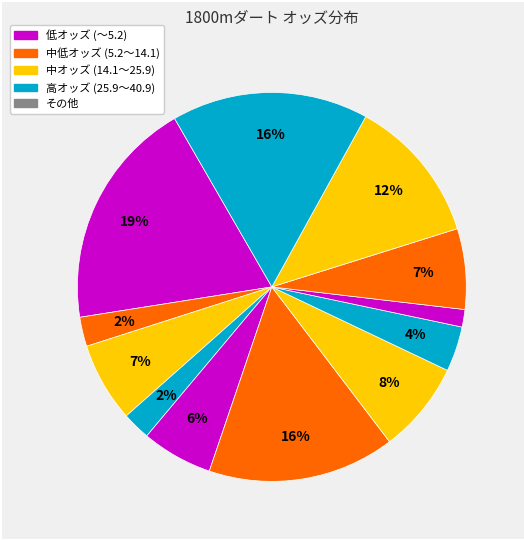

How many segments does this pie chart have?

12